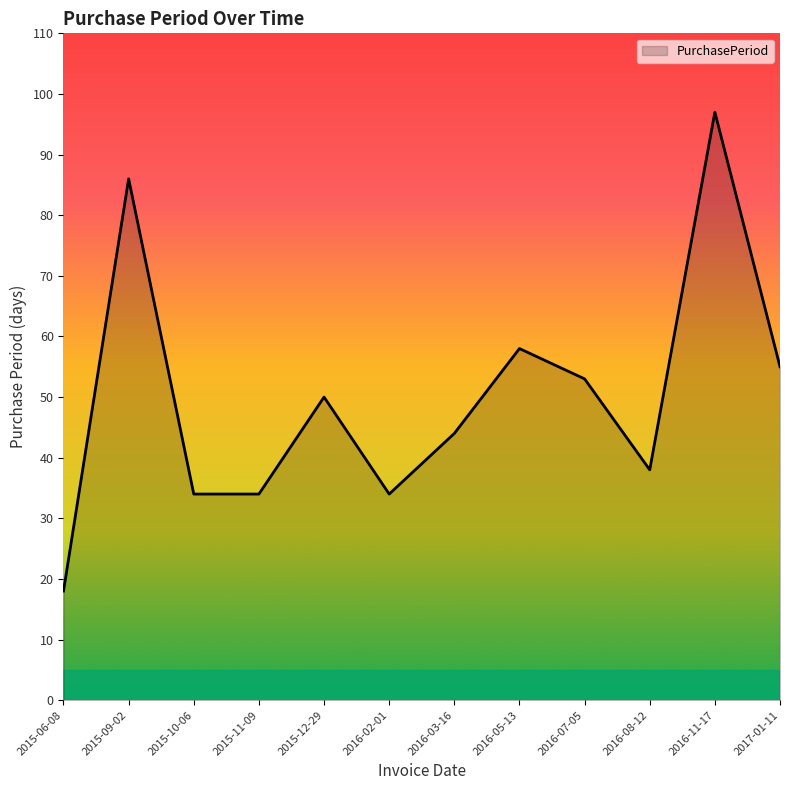

What is the difference between the maximum and second lowest values?

63